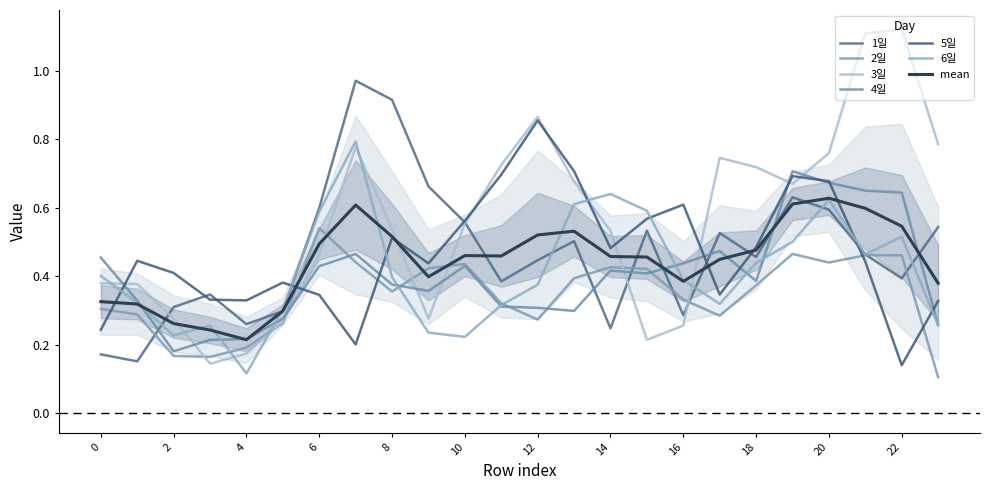

At how many categories does at least one series exceed 0?

24